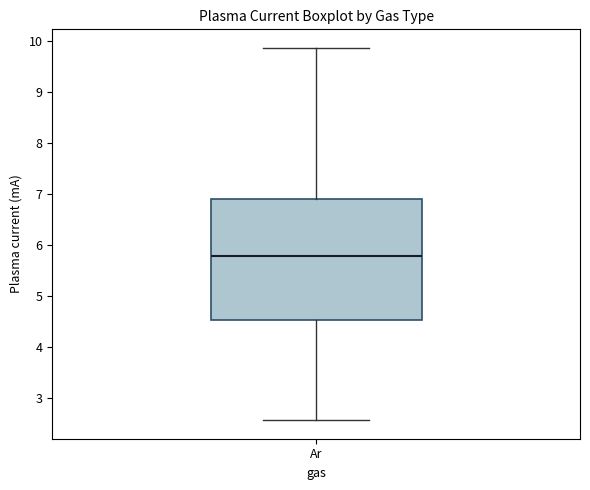

Read this box plot against the y-axis: the position of the median line, the range covered by the box, and the ends of both whiskers. The values are not printed on the chart, so give them approximately, as read against the axis.

median 5.8, box 4.5 to 6.9, whiskers 2.6 to 9.9